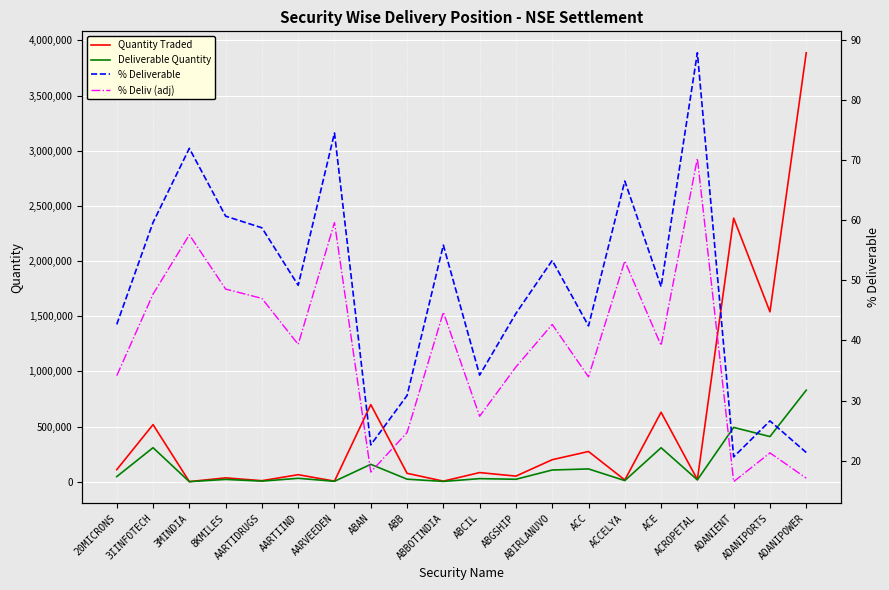

The Deliverable Quantity series shows 409798.0 at ADANIPORTS. True or false?

True